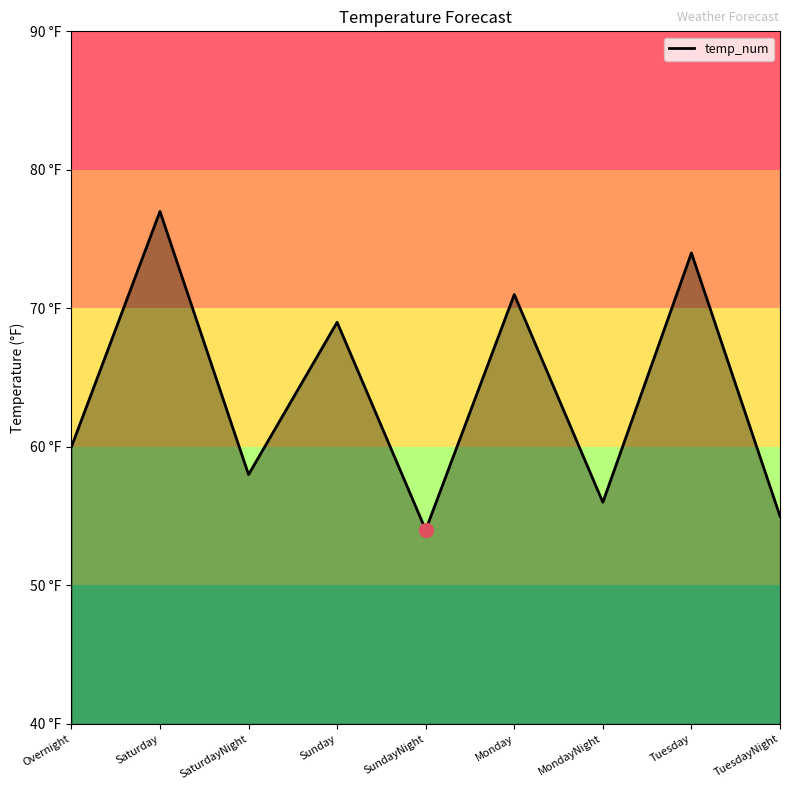

List the labels in order of value, smallest first.

SundayNight, TuesdayNight, MondayNight, SaturdayNight, Overnight, Sunday, Monday, Tuesday, Saturday